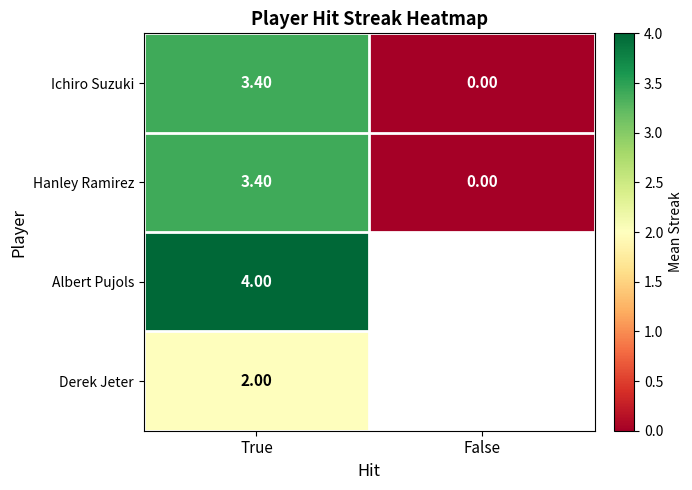

How many data points does each series have?

2